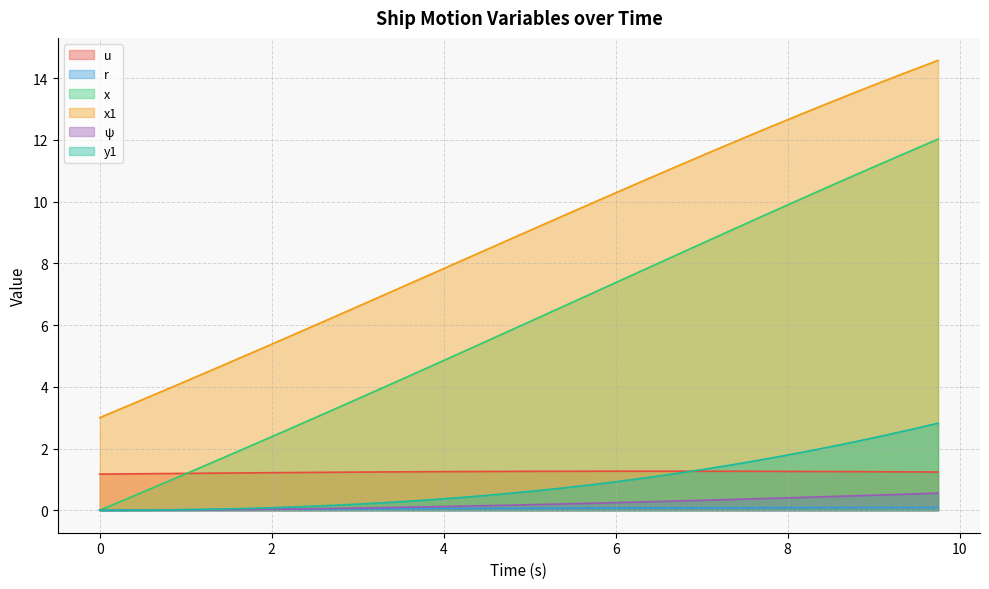

How many data points does each series have?

40